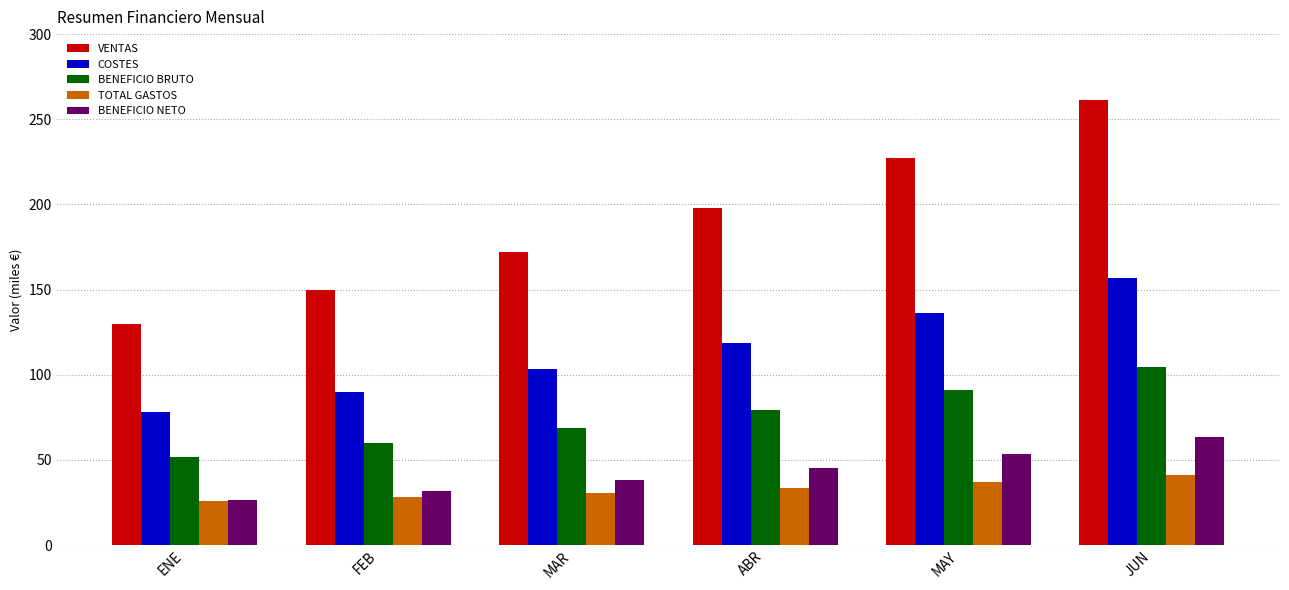

Reading left to right, what are all the values shown in this chart?

VENTAS: ENE=130.0	FEB=149.5	MAR=171.9	ABR=197.7	MAY=227.4	JUN=261.5
COSTES: ENE=78.0	FEB=89.7	MAR=103.2	ABR=118.6	MAY=136.4	JUN=156.9
BENEFICIO BRUTO: ENE=52.0	FEB=59.8	MAR=68.8	ABR=79.1	MAY=90.9	JUN=104.6
TOTAL GASTOS: ENE=25.6	FEB=27.9	MAR=30.6	ABR=33.7	MAY=37.3	JUN=41.4
BENEFICIO NETO: ENE=26.4	FEB=31.9	MAR=38.1	ABR=45.4	MAY=53.7	JUN=63.2